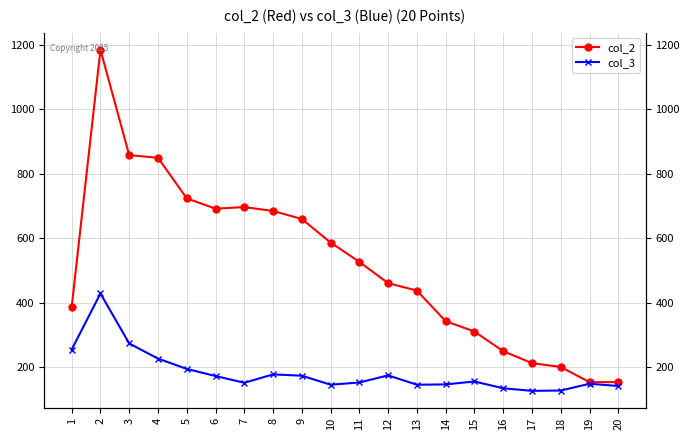

How many series are shown in this chart?

2